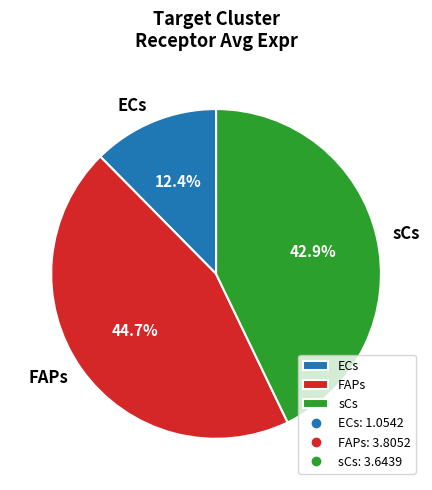

To the nearest percent, what is the average slice percentage?

33%